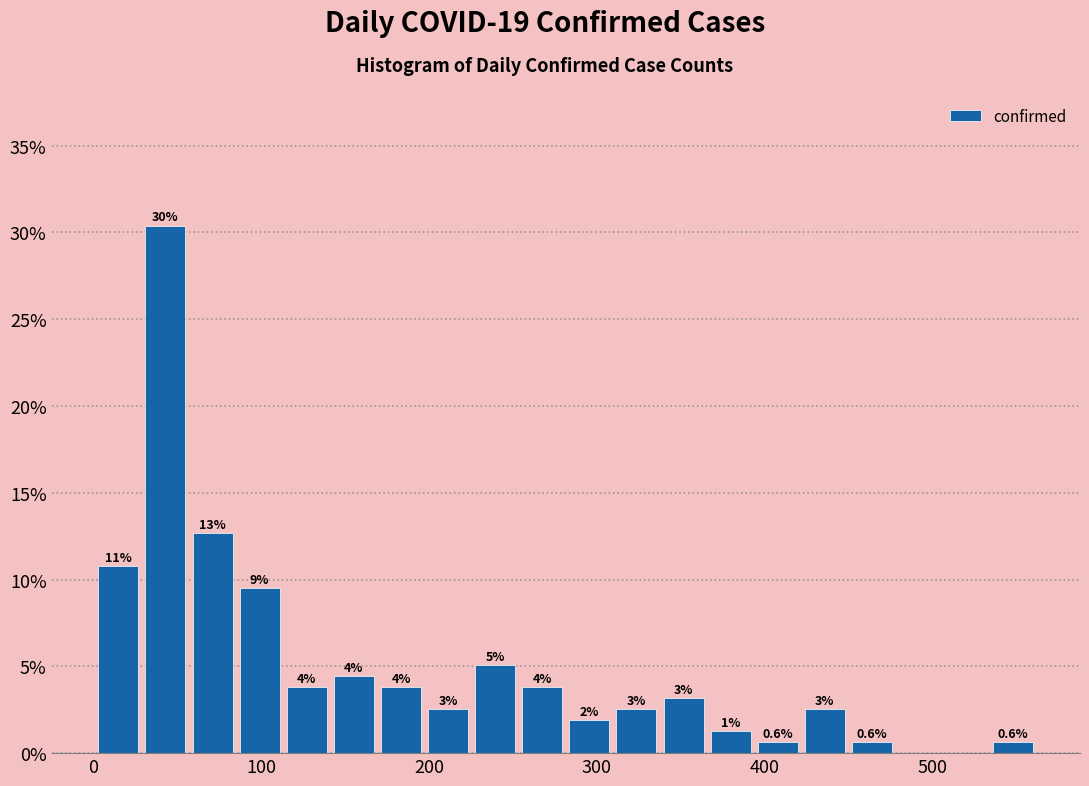

Around what value on the x-axis is the tallest bar? Give the approximate position of its centre, as read against the axis.

40